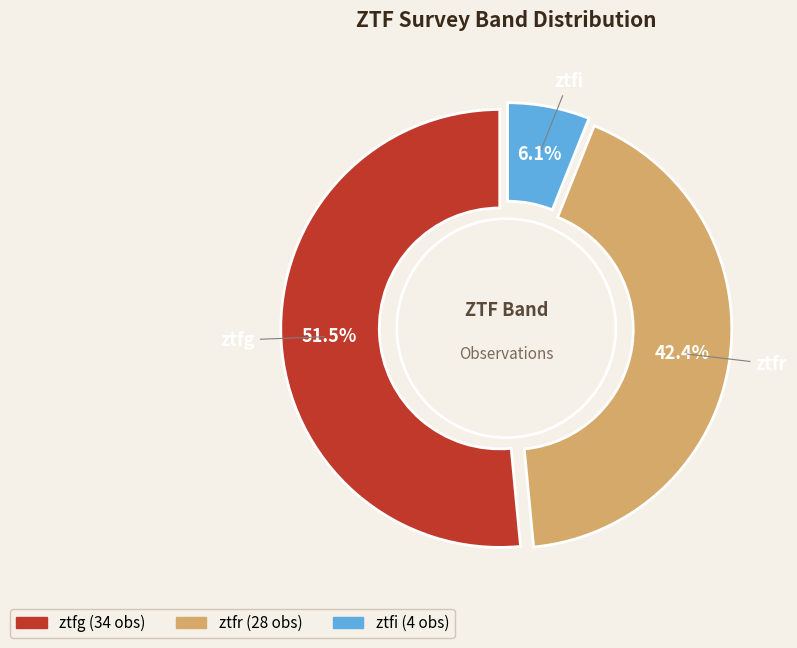

Between ztfg and ztfr, which is larger?

ztfg